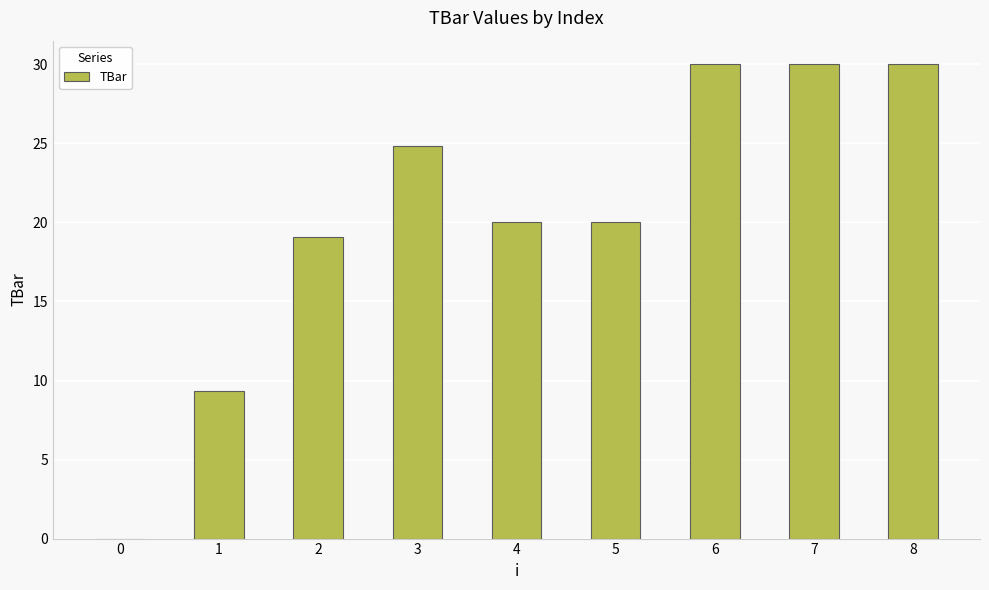

True or false: the data shows 30.0 at 7.

True